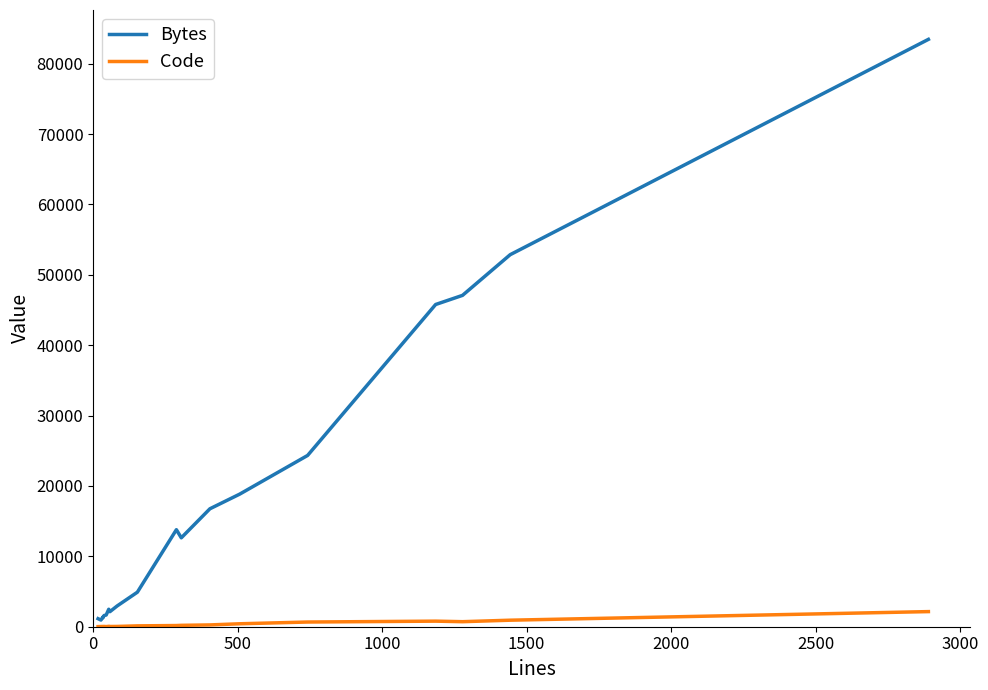

Reading left to right, transcribe all the data shown in this chart.

Bytes: 1144	944	1394	1288	1595	1662	2481	2230	2140	2951	4907	13787	12634	16759	18840	24337	45786	47083	52864	83459
Code: 14	27	34	34	38	19	54	56	31	40	122	168	198	257	419	667	792	715	927	2148